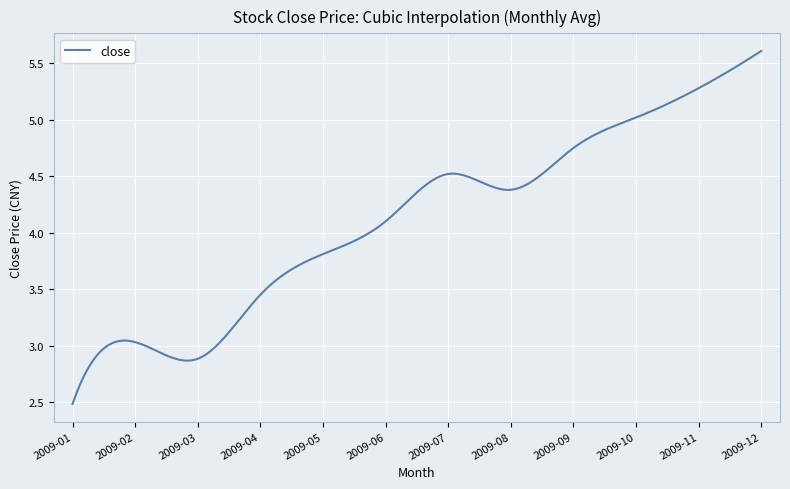

How many lines are shown in the chart?

1